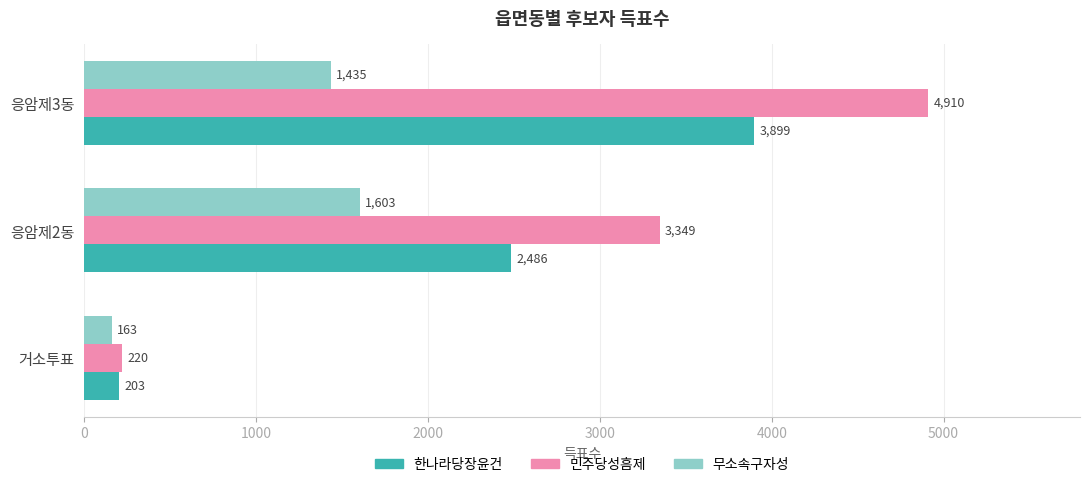

At which category is the sum across all series the highest?

응암제3동